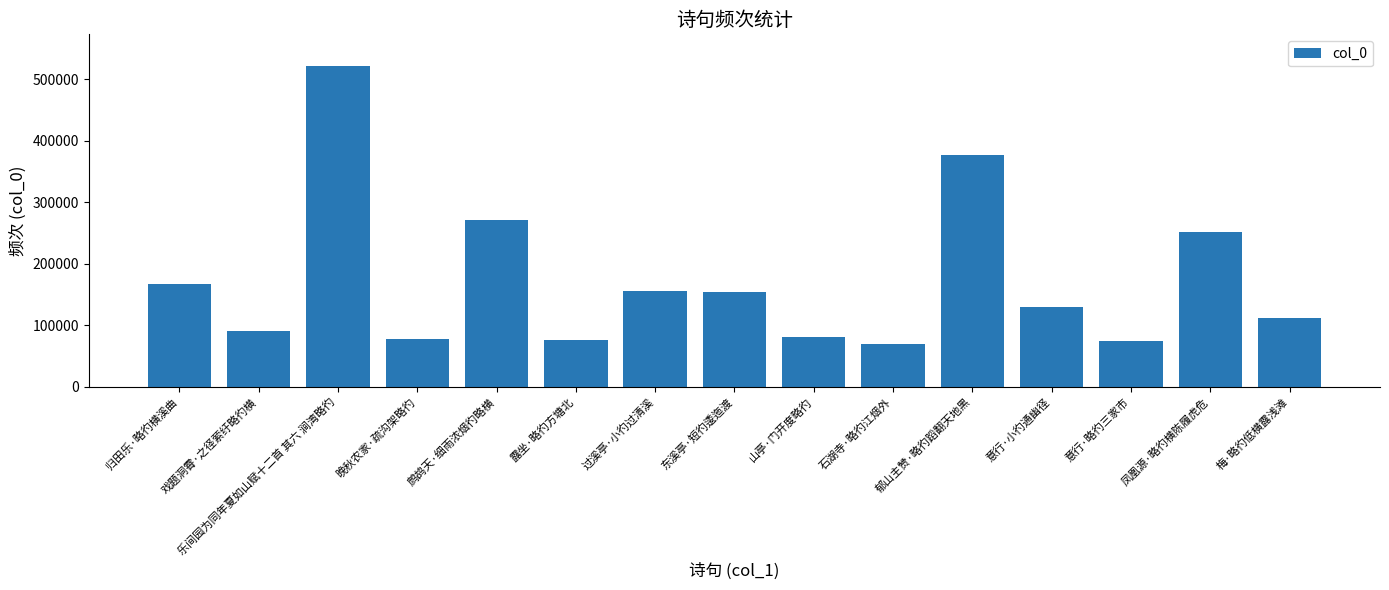

The chart shows a value of 45043 at 石湖寺·略彴江烟外. True or false?

False